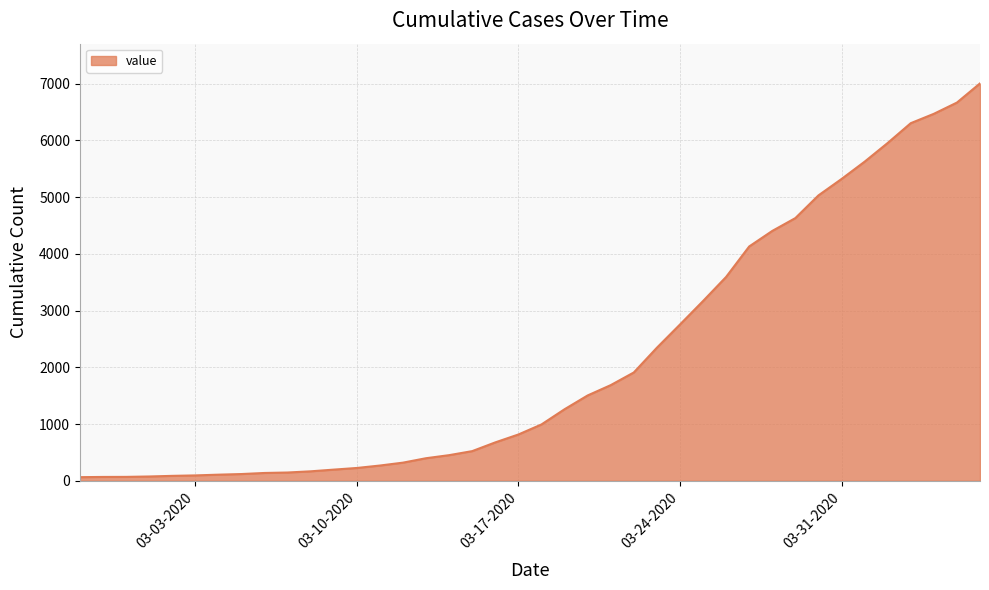

What is the greatest value displayed?

7004